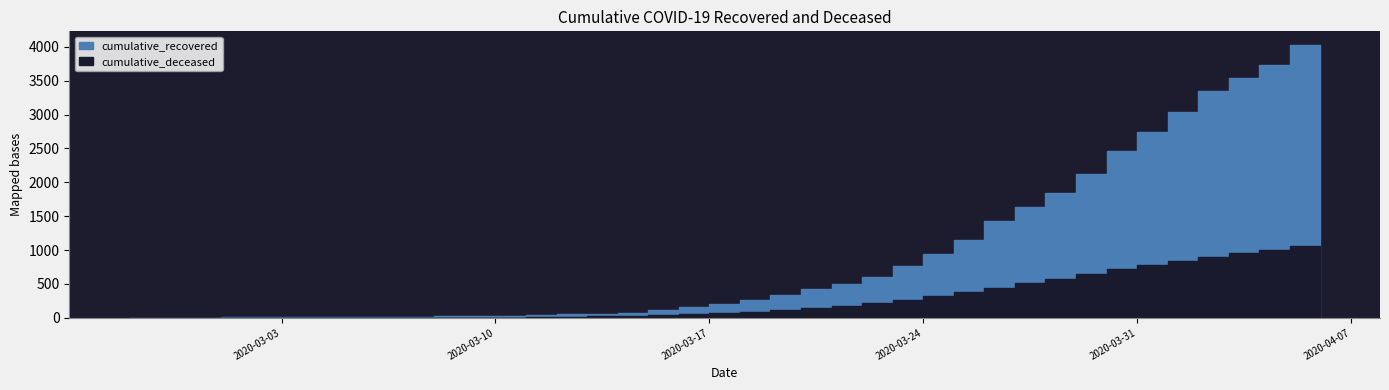

The cumulative_deceased series shows 82 at 2020-03-19. True or false?

True